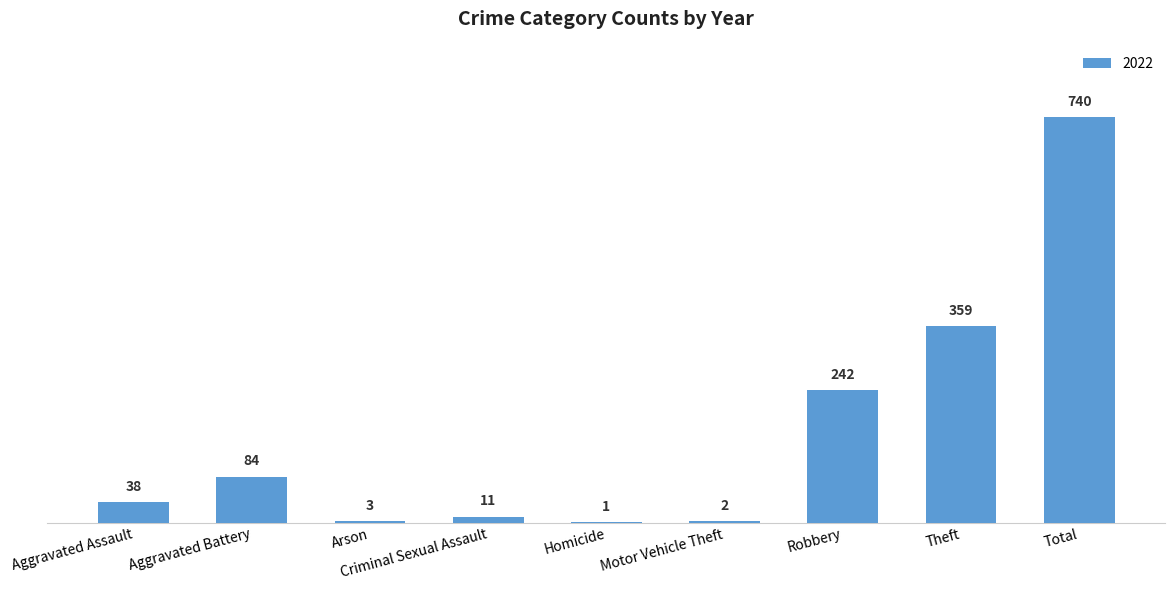

What is the sum of the values at Aggravated Assault and Motor Vehicle Theft?

40